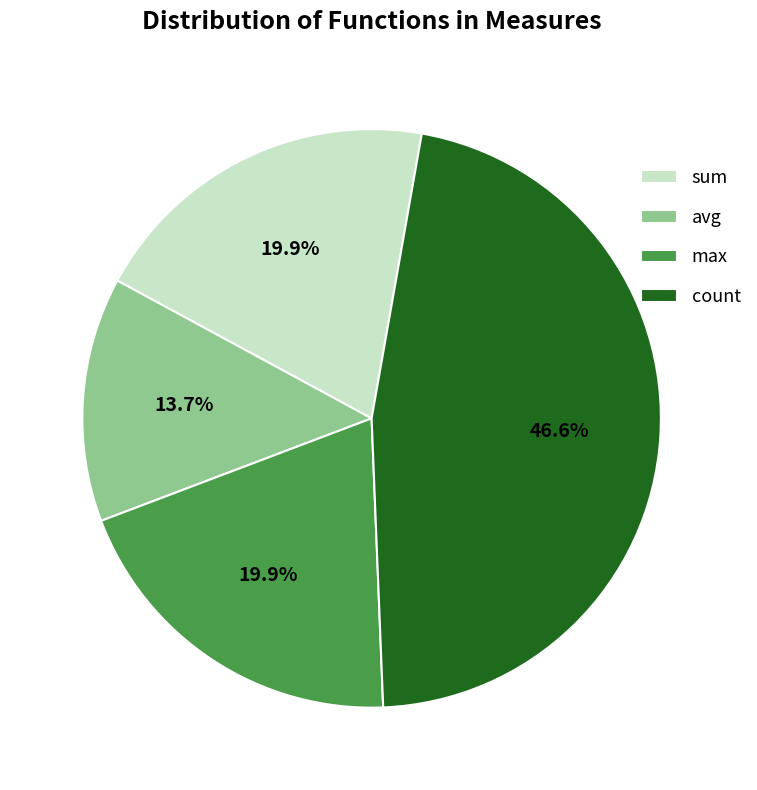

To the nearest percent, what percentage of the pie is sum?

20%